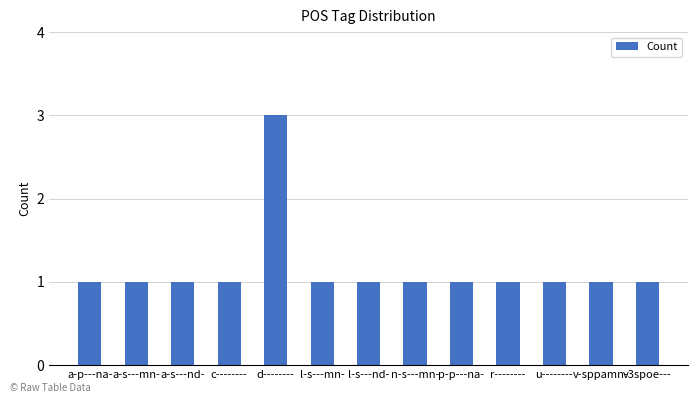

What is the smallest value displayed?

1